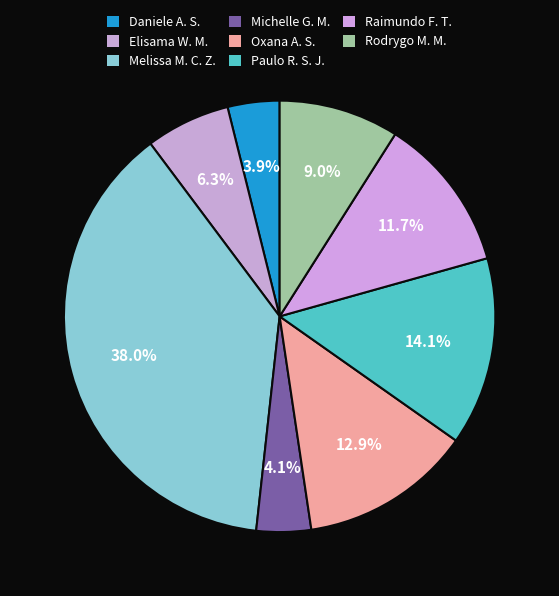

Count the number of slices in the pie.

8